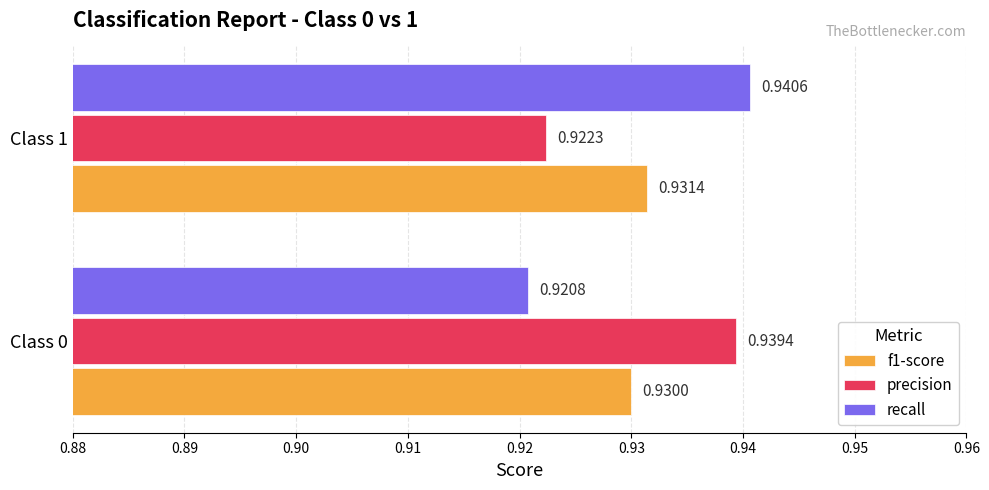

At which category is the sum across all series the highest?

Class 1